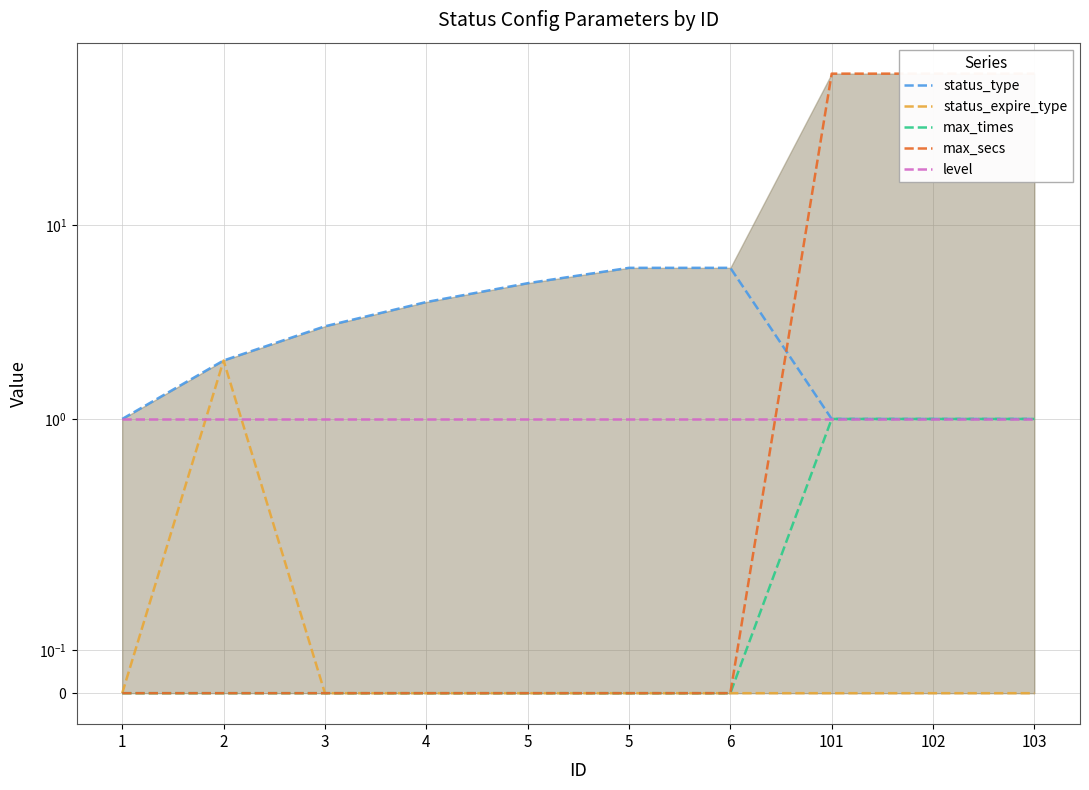

How many lines are shown in the chart?

5